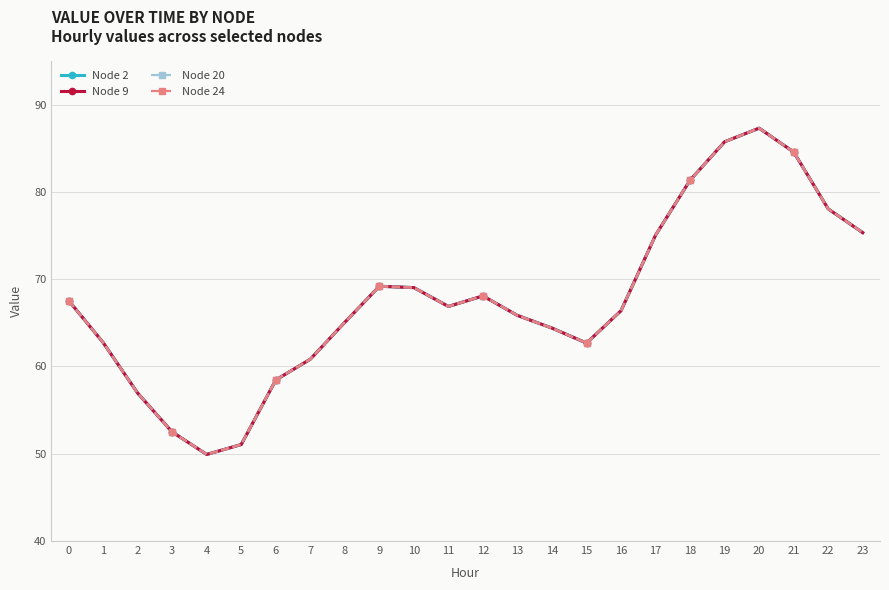

Is this an area chart (filled region under the line)?

No